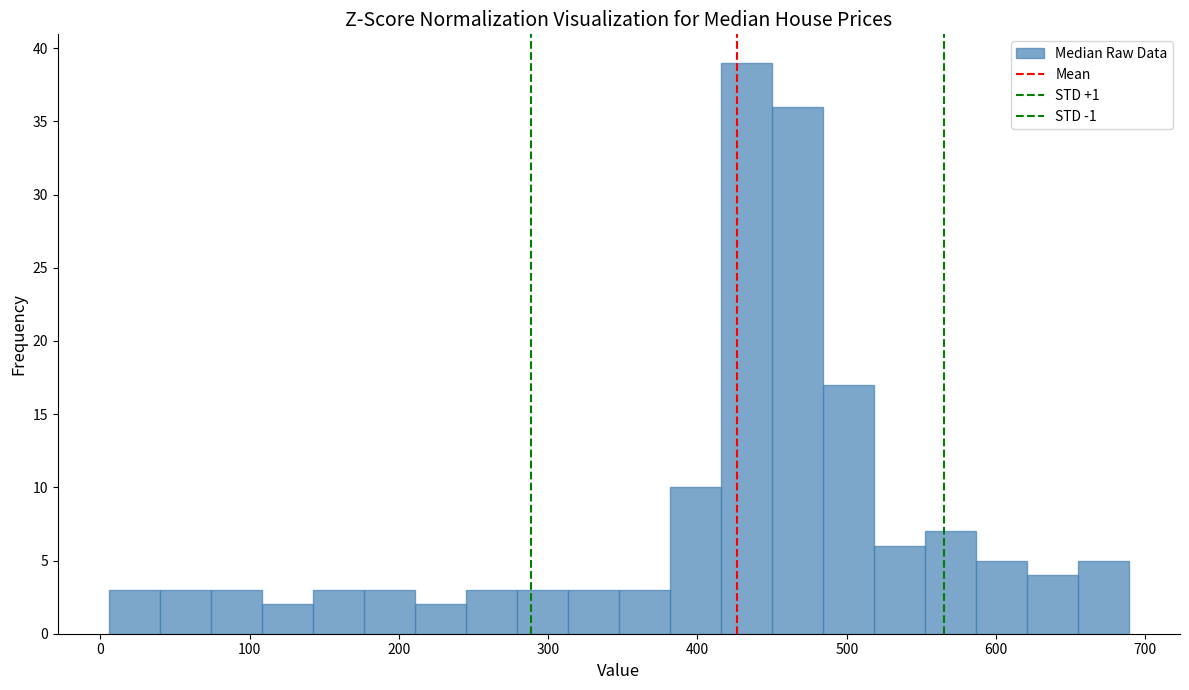

Read against the x-axis, roughly where is the centre of the tallest bar?

430